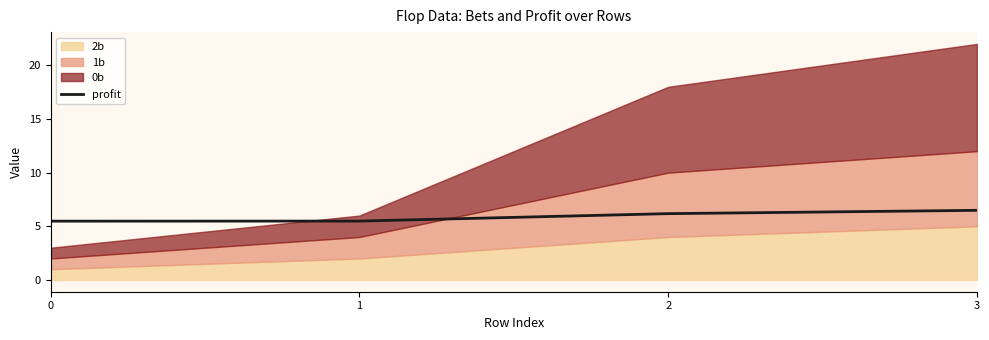

What is the lowest value of the profit series?

5.5